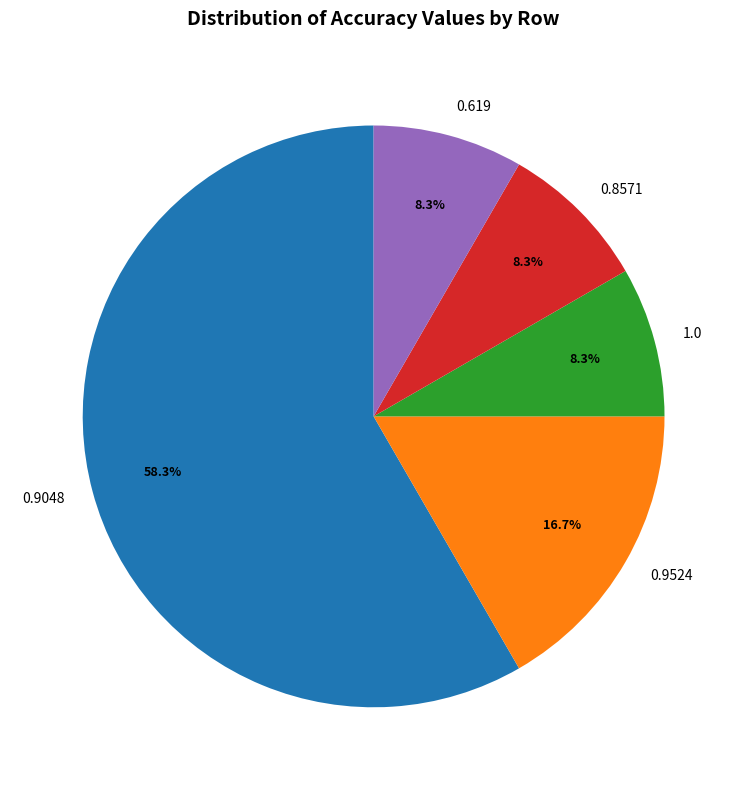

Is the sum of 0.9048 and 0.9524 greater than half?

Yes